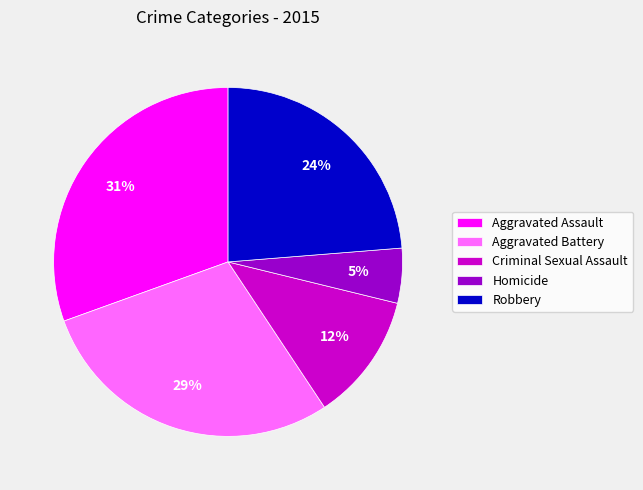

Combined, do Criminal Sexual Assault and Robbery account for over 50%?

No